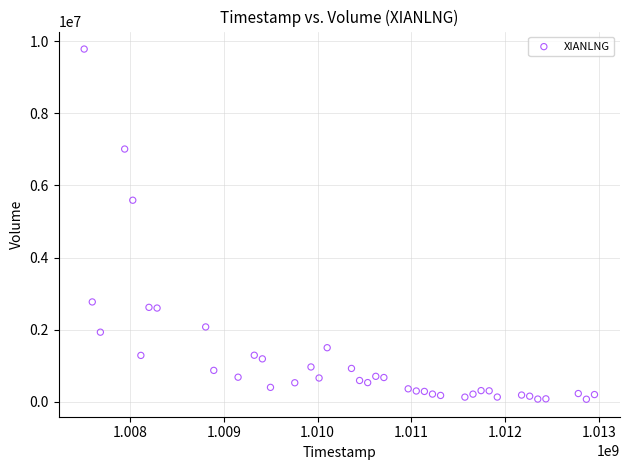

What is the range of X values (max minus min)?

5443200